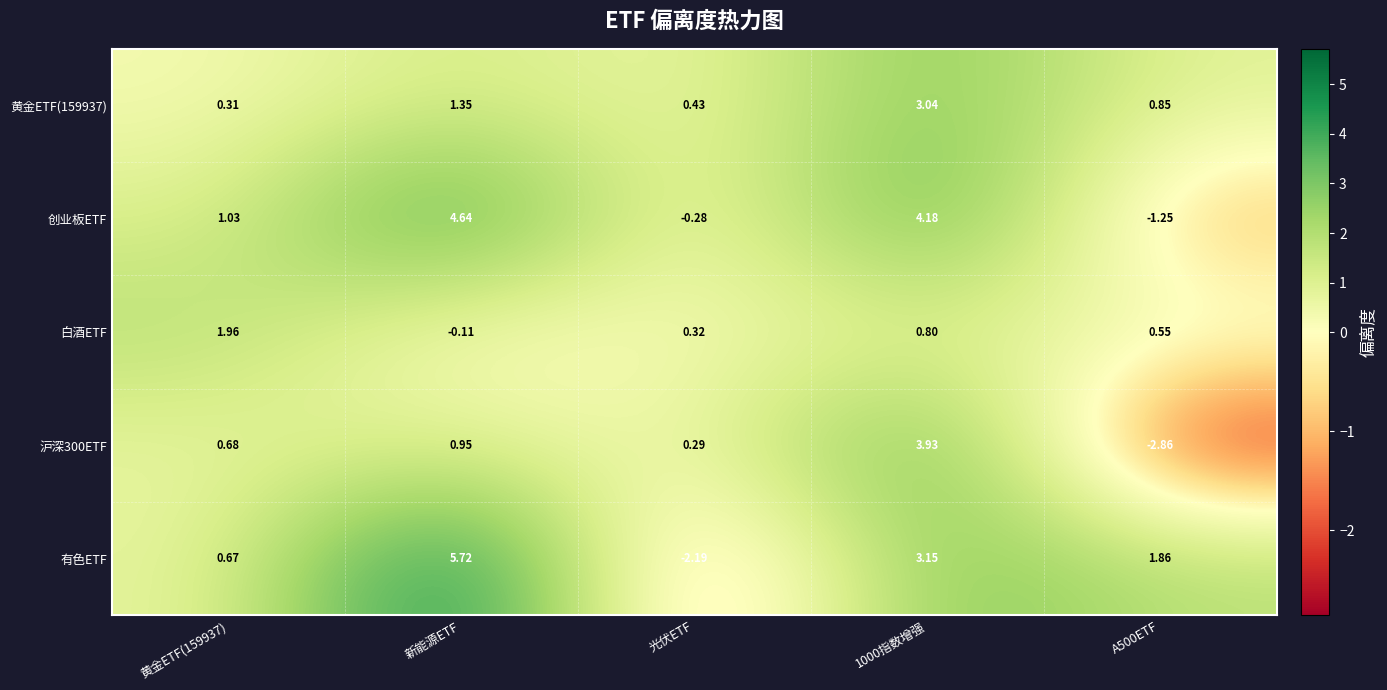

Where is 白酒ETF nearest to the value 0?

新能源ETF